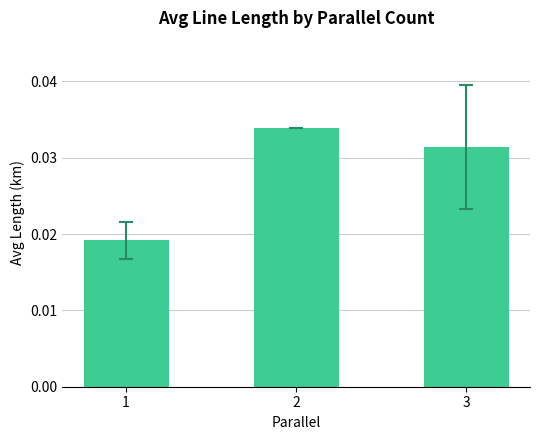

Is it true that the value at 3 is 0.1?

False